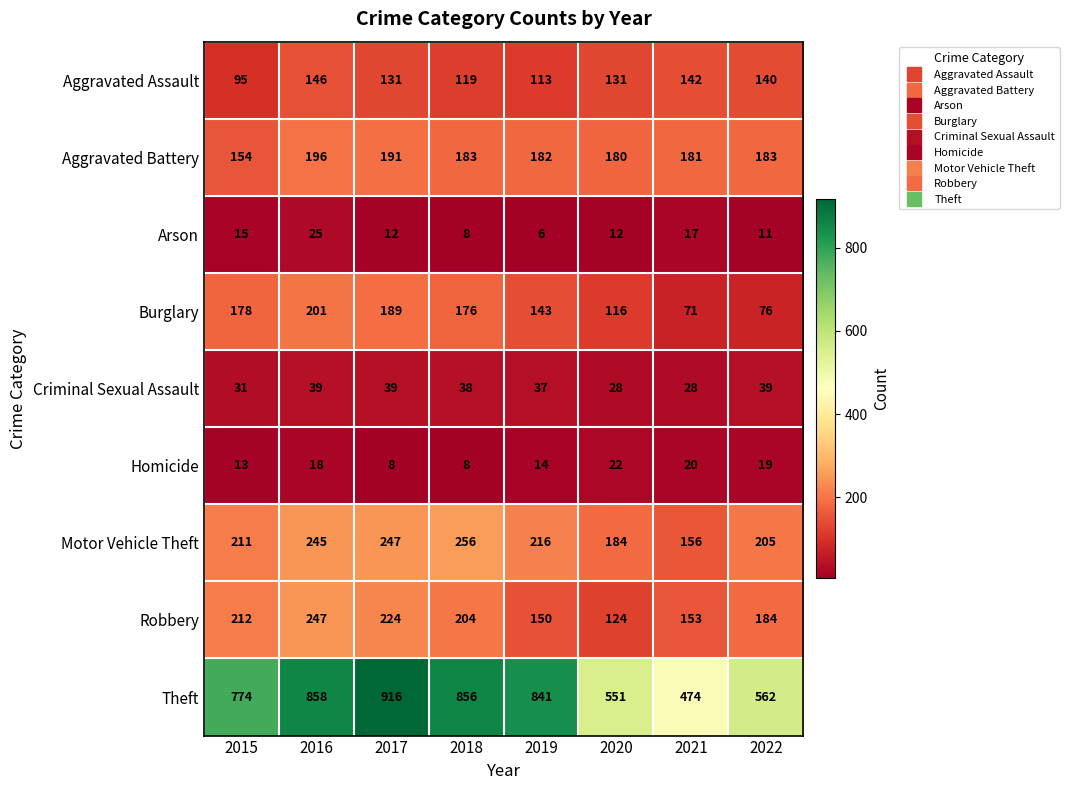

What is the sum of the Homicide values at 2019 and 2018?

22